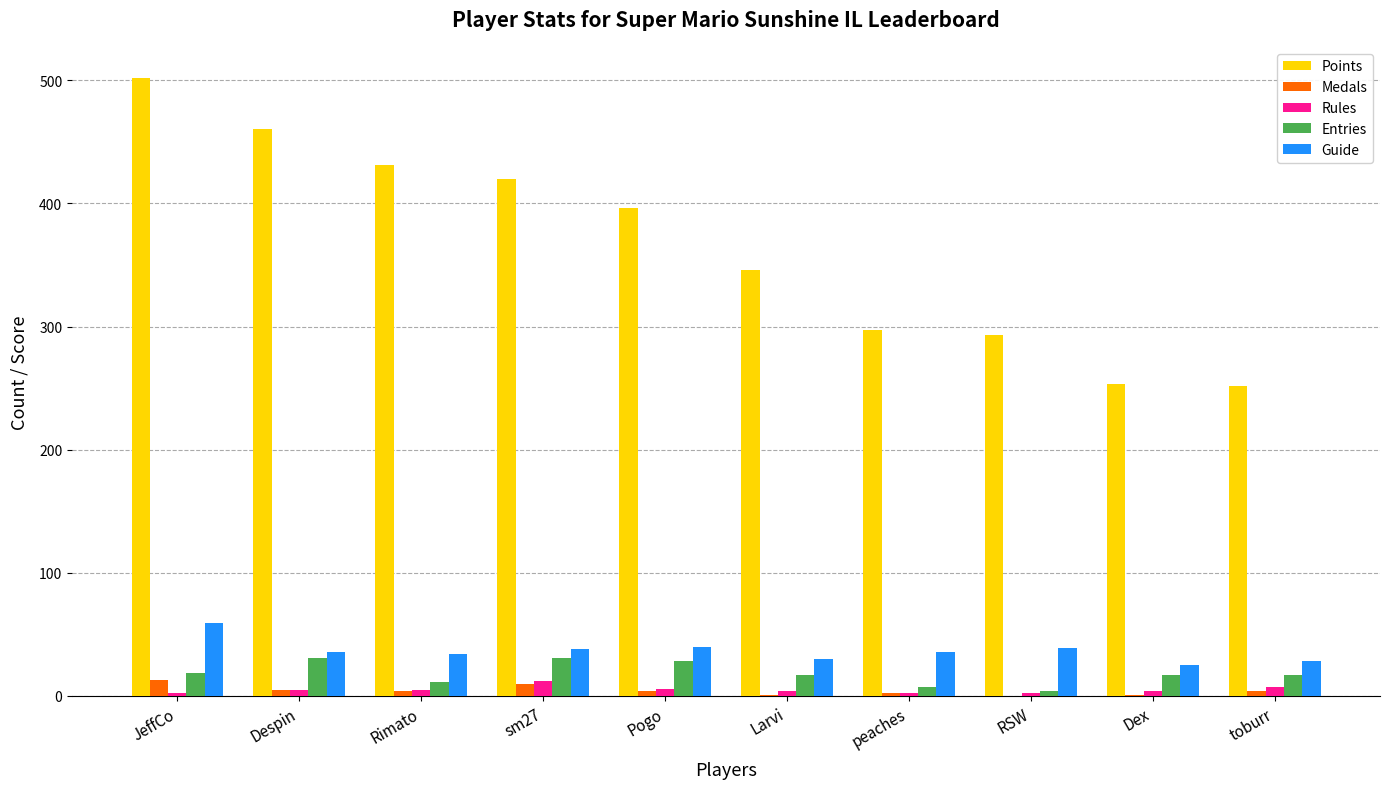

At which category does the chart reach its peak across all series?

JeffCo